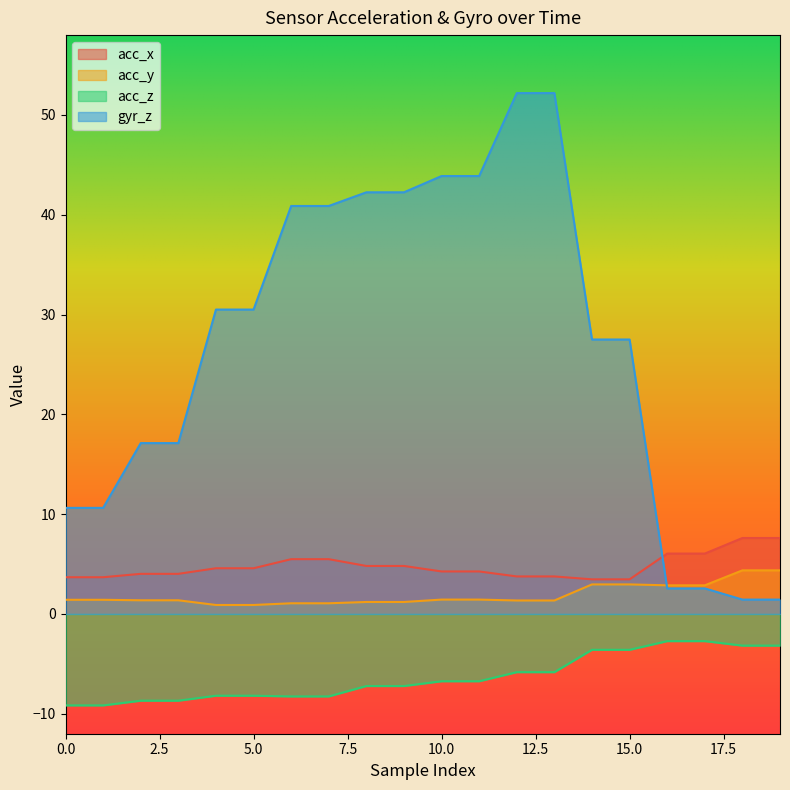

What is the smallest value displayed?

-9.2